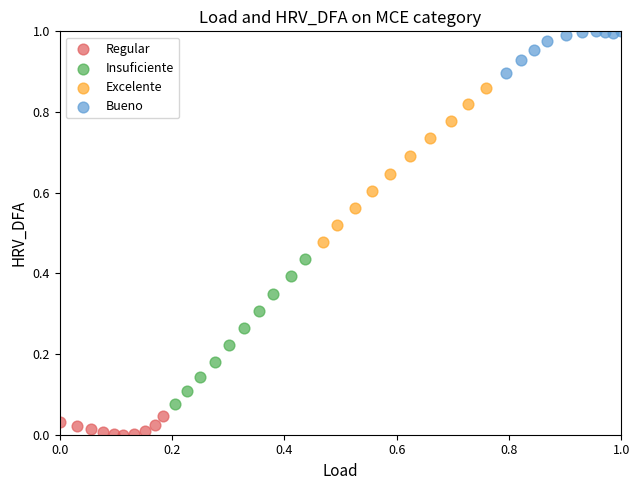

What are all the series names shown in the legend?

Regular, Insuficiente, Excelente, Bueno